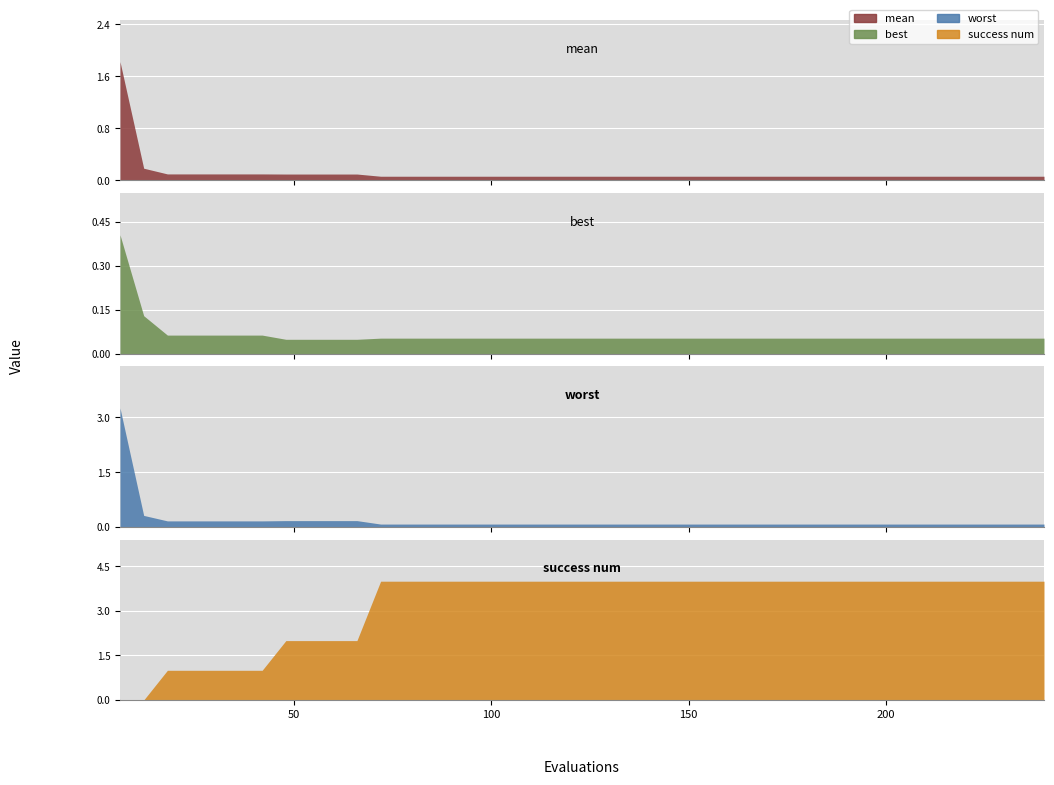

The worst series shows 2.1 at evals. True or false?

False